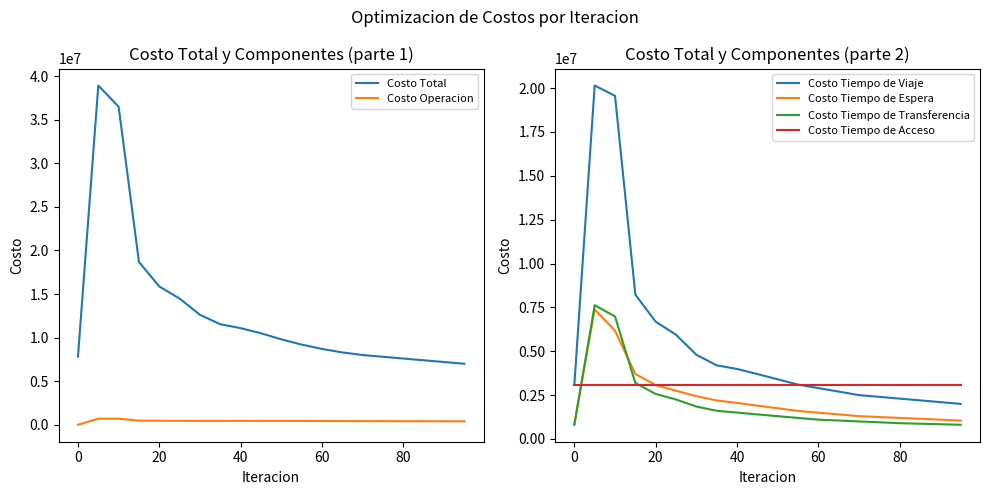

What is the maximum value shown in the chart?

38927461.5